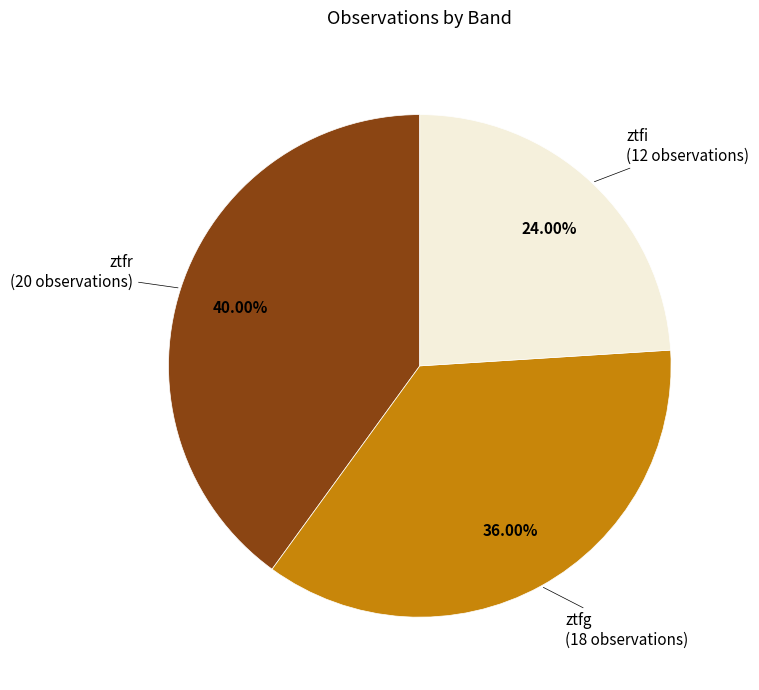

True or false: ztfr accounts for 30% of the total.

False